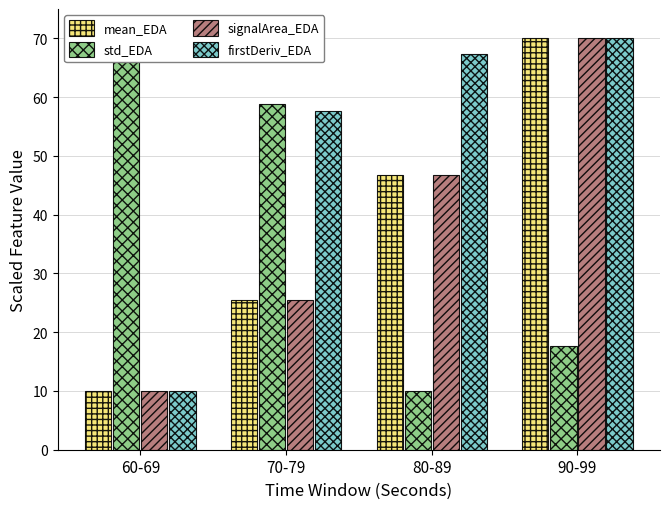

Is it true that firstDeriv_EDA equals 30.6 at 70-79?

False